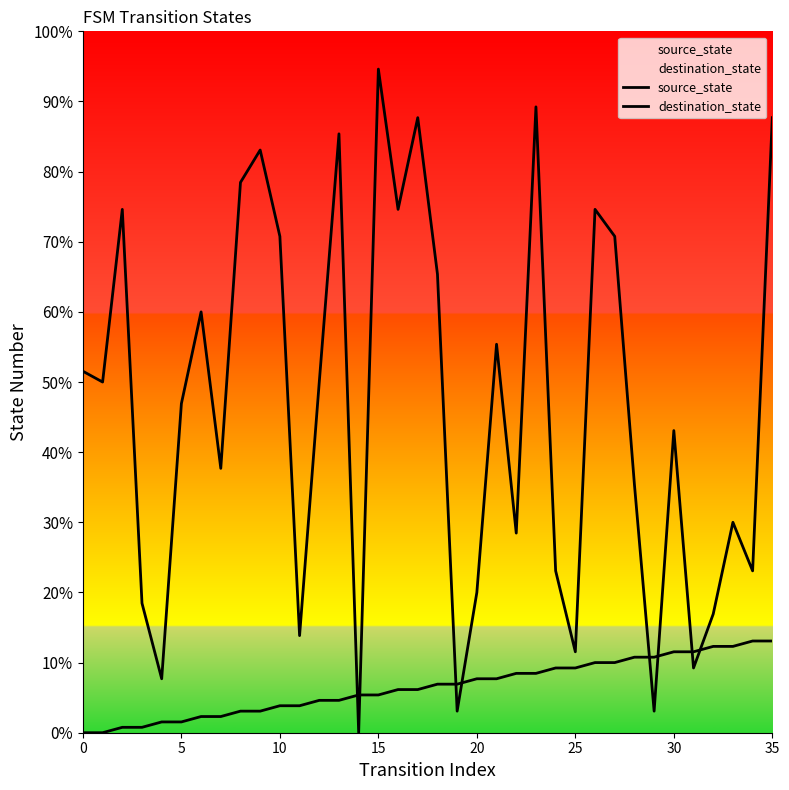

Which series has the largest total across all categories?

destination_state